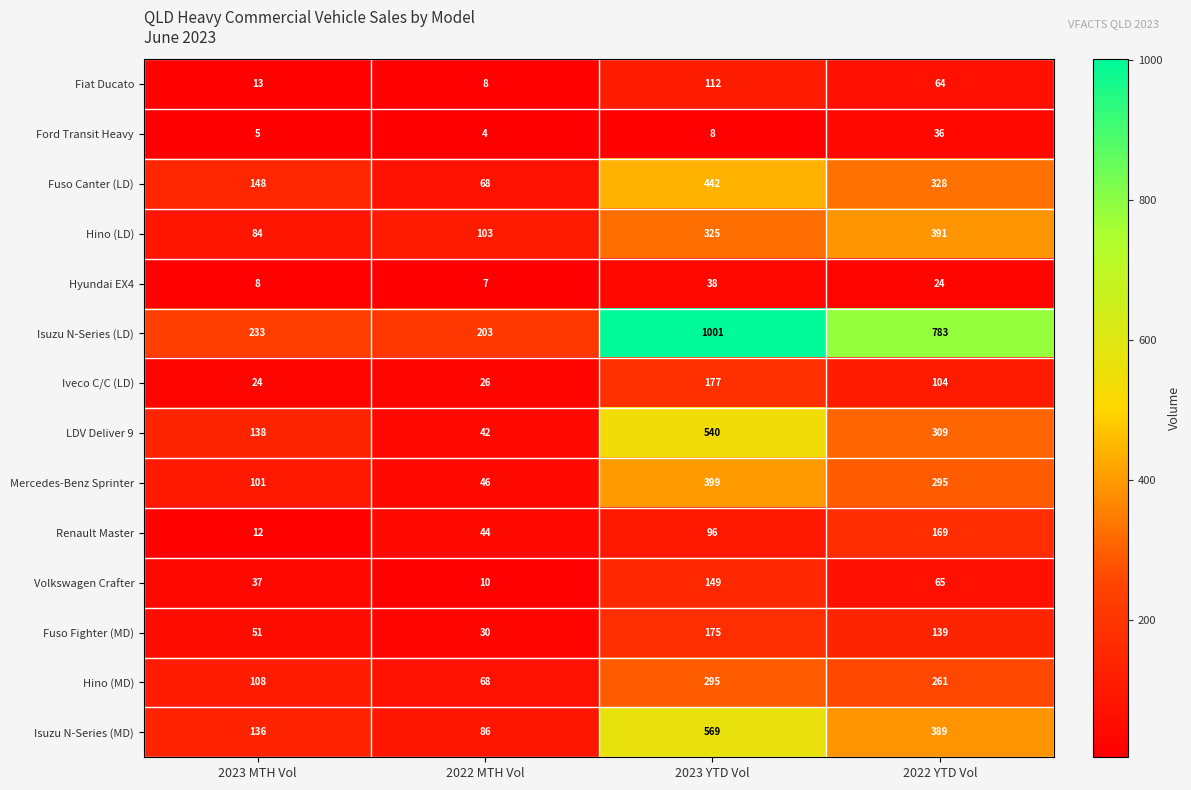

How many Isuzu N-Series (MD) values are between 136 and 569?

3